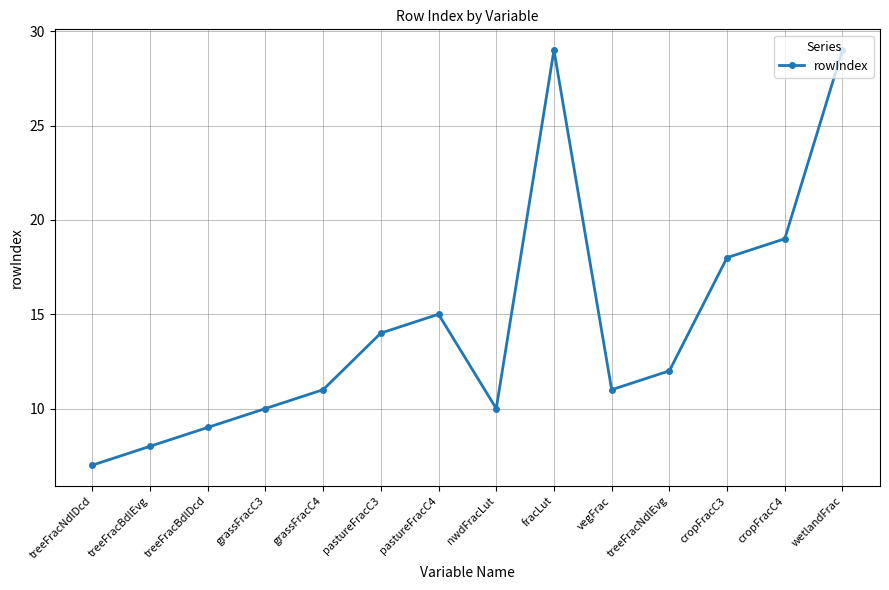

How many values are below 12?

7